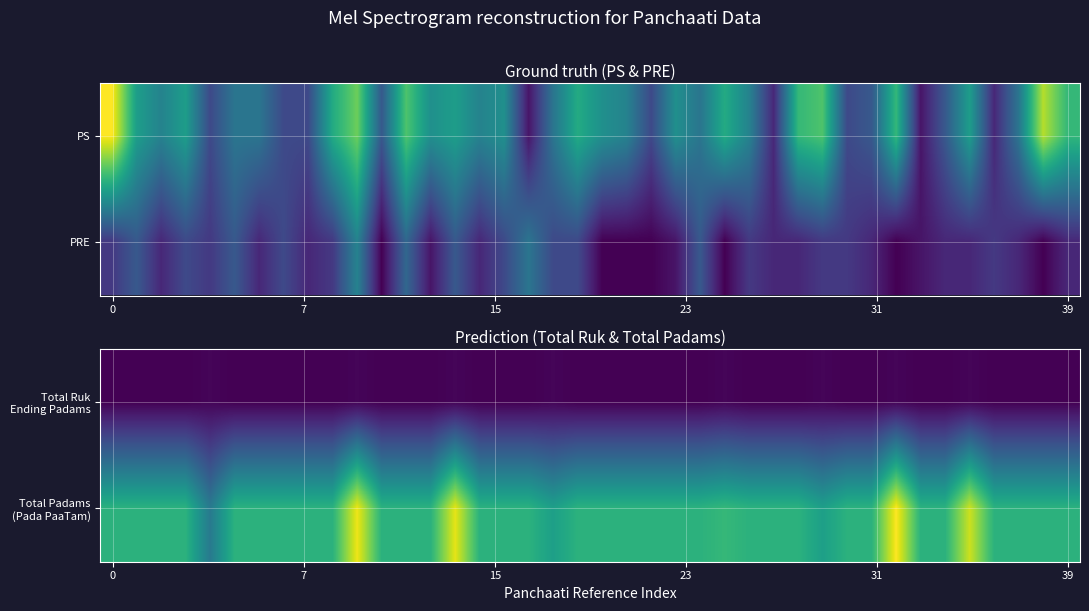

What is the difference between the maximum and minimum values in the Total Ruk Ending Padams series?

1